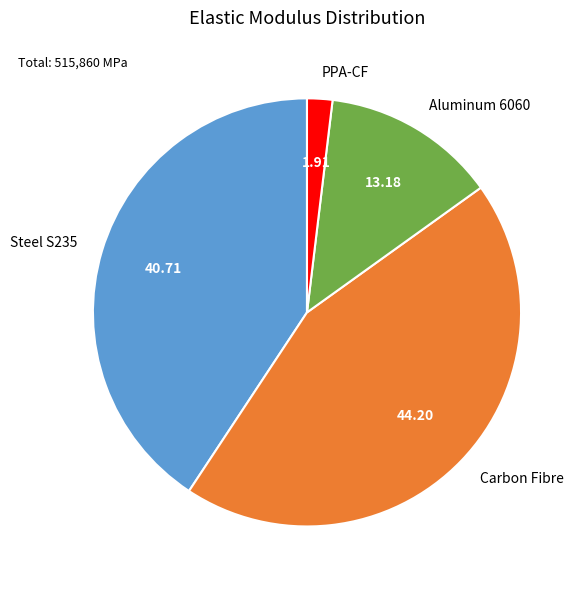

Which slice is the largest?

Carbon Fibre